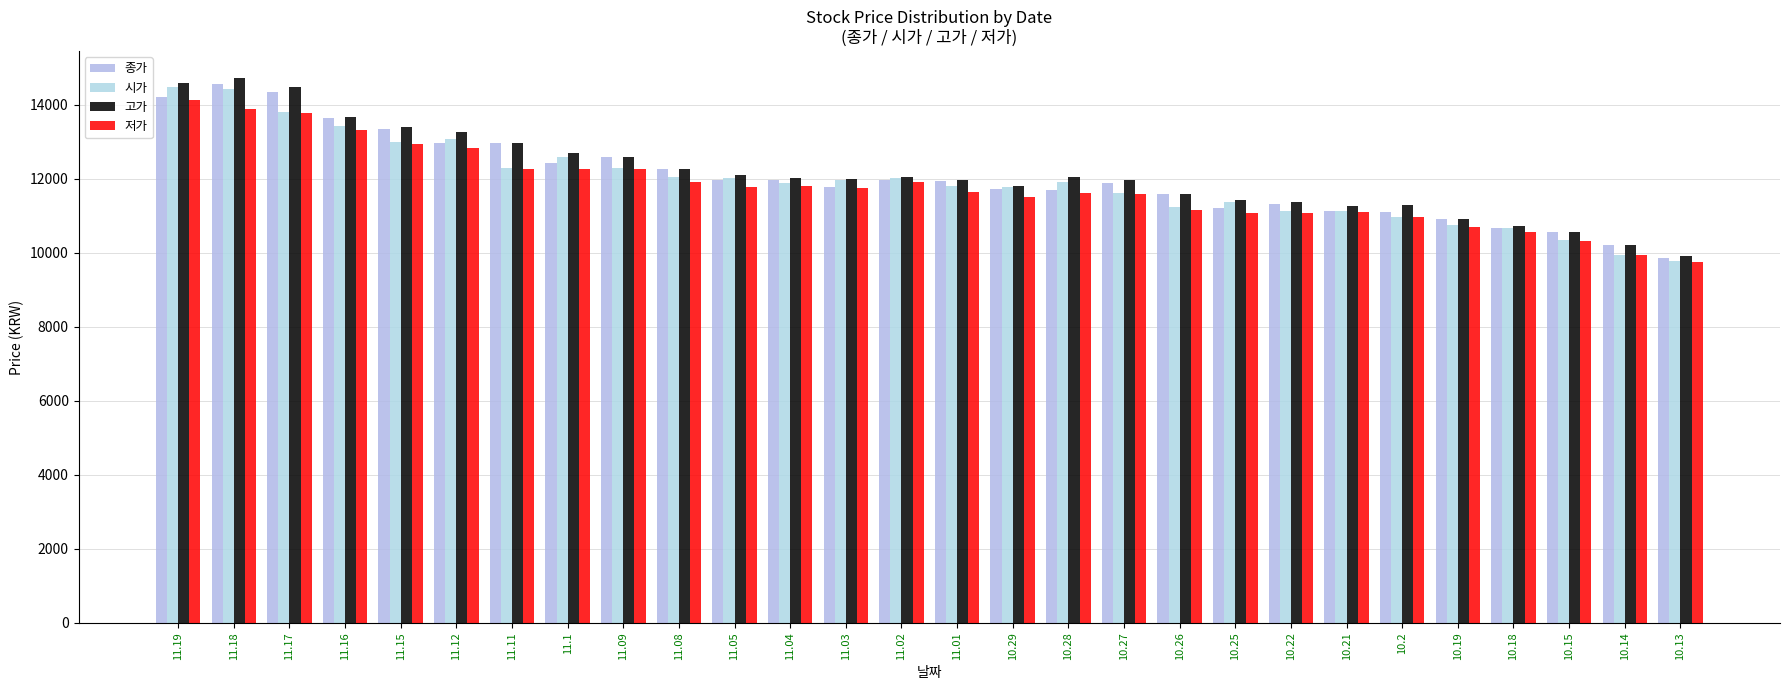

List the series in order of their overall mean, highest first.

고가, 종가, 시가, 저가